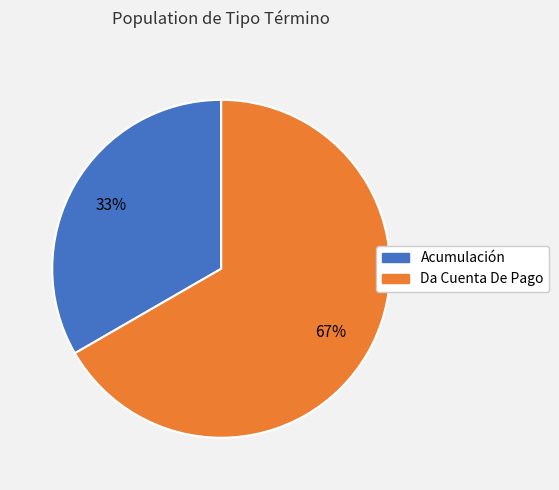

Which category accounts for the majority?

Da Cuenta De Pago